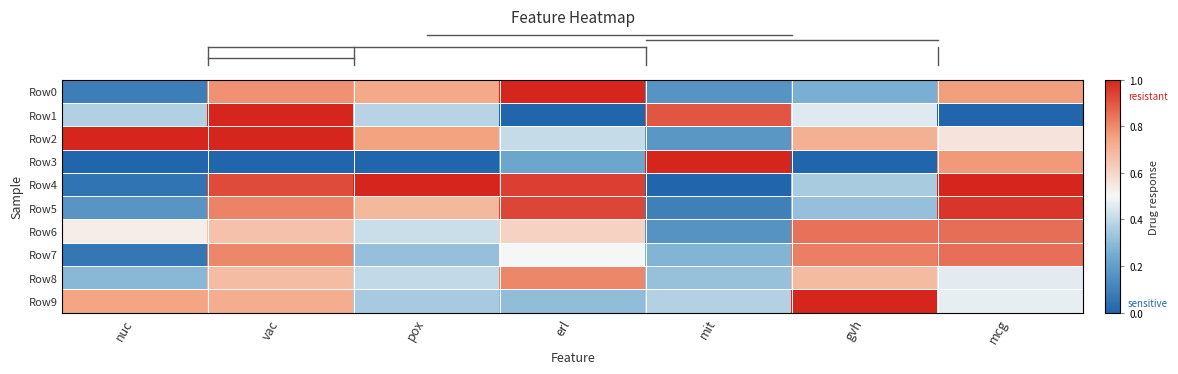

At which category does the chart reach its minimum across all series?

erl